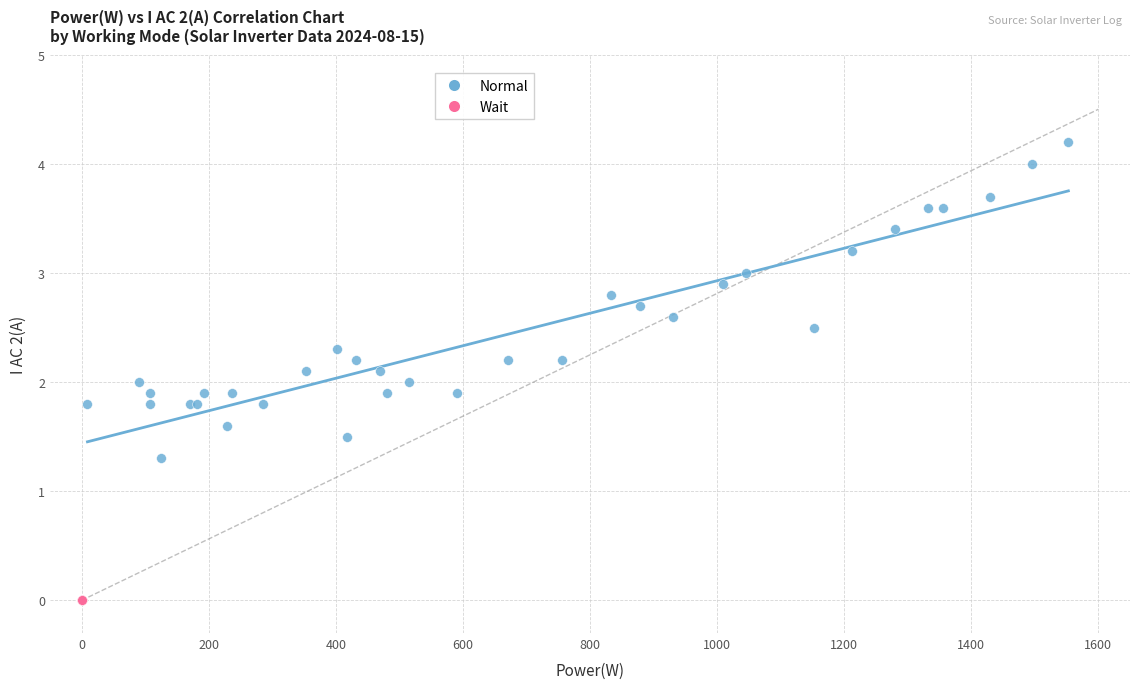

Which series contains the highest Y value?

Normal